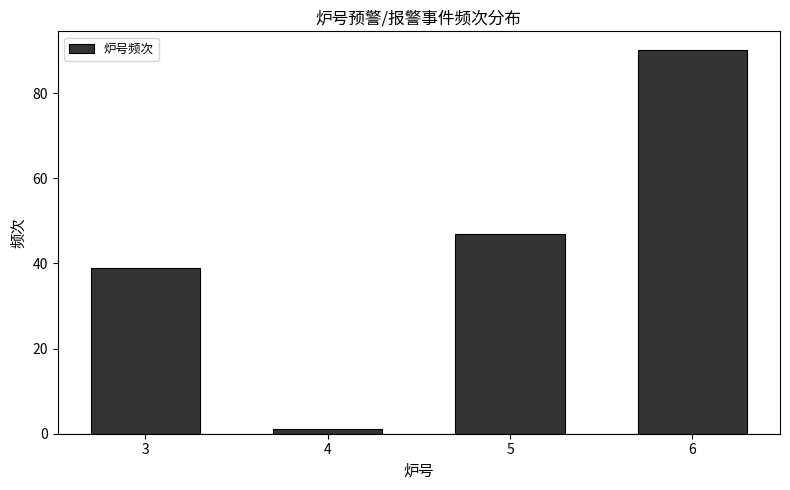

Reading left to right, what are all the values shown in this chart?

3=39	4=1	5=47	6=90